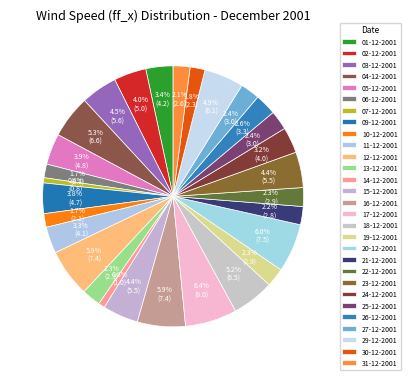

What percentage do 01-12-2001 and 04-12-2001 together represent?

8.7%